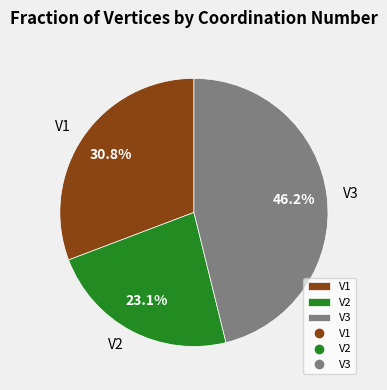

Which has a higher value, V2 or V3?

V3